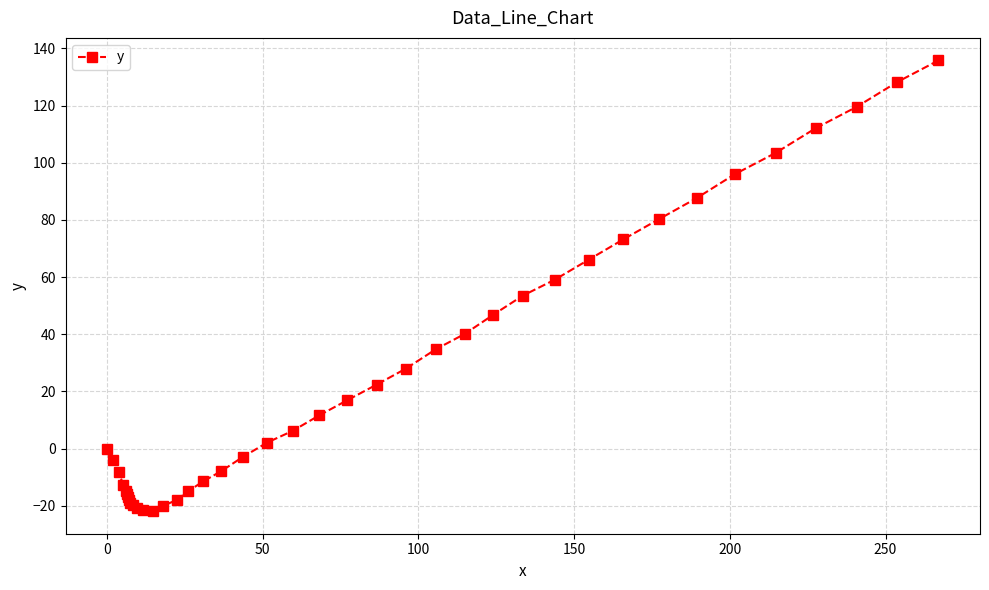

What is the minimum value shown in the chart?

-21.9